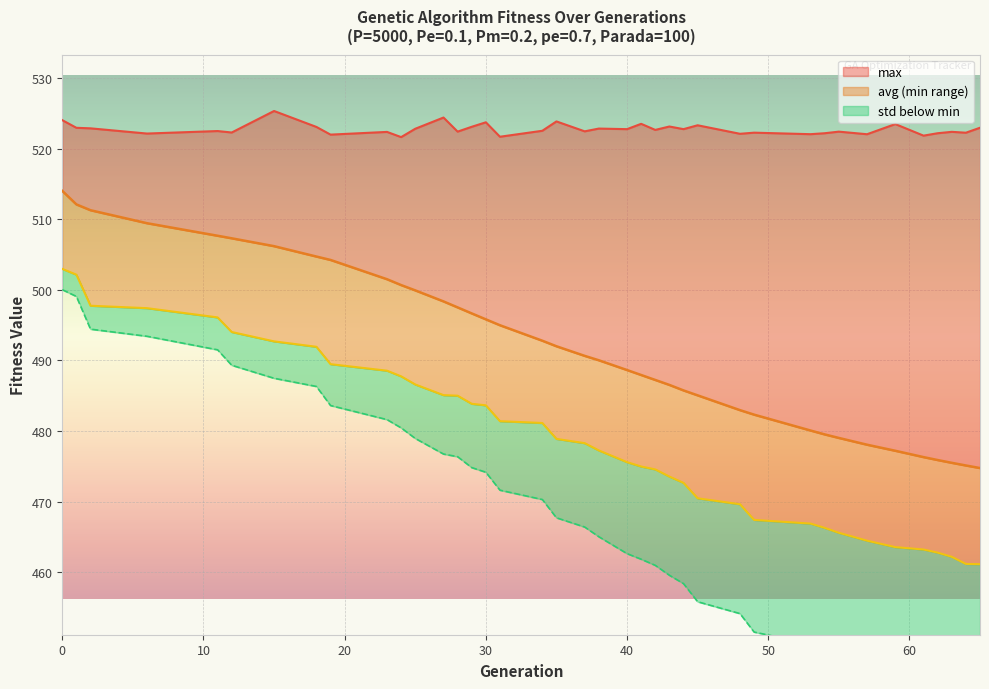

How many lines are shown in the chart?

4